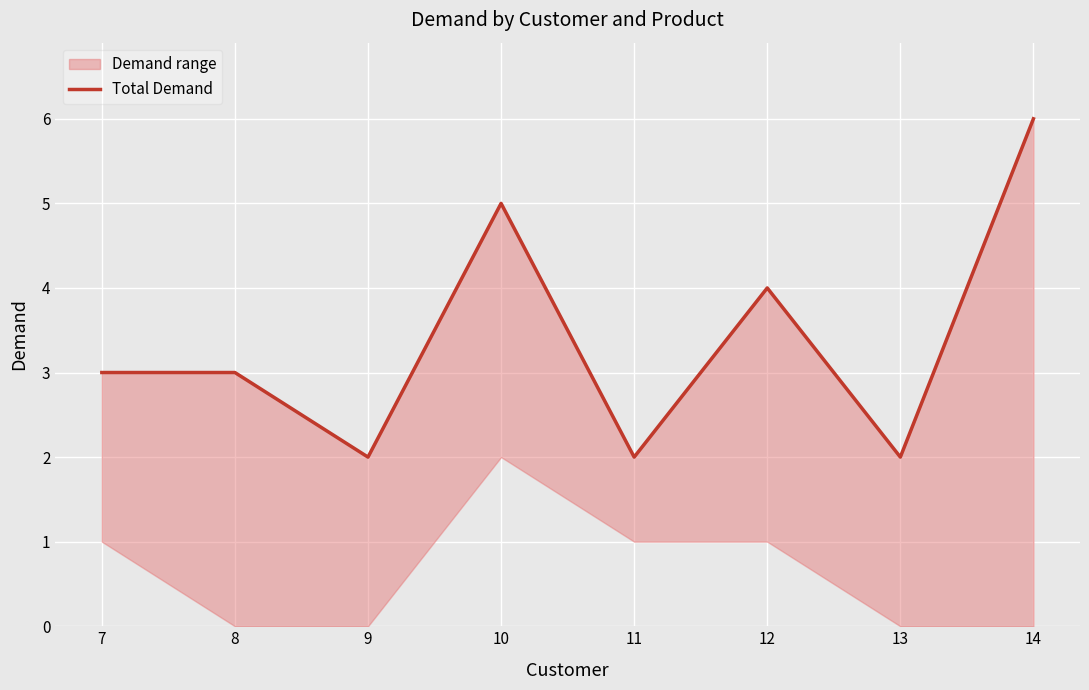

Reading left to right, extract all data points from this chart.

7=3	8=3	9=2	10=5	11=2	12=4	13=2	14=6